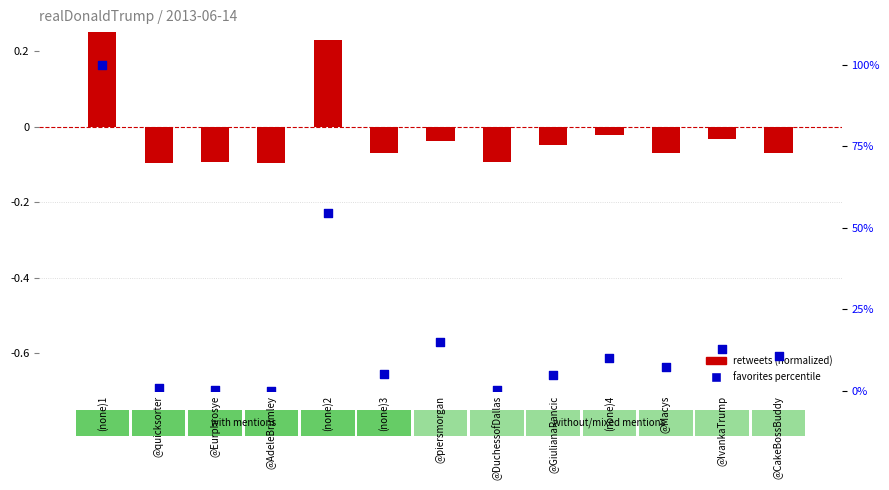

At which category is the sum across all series the highest?

(none)1